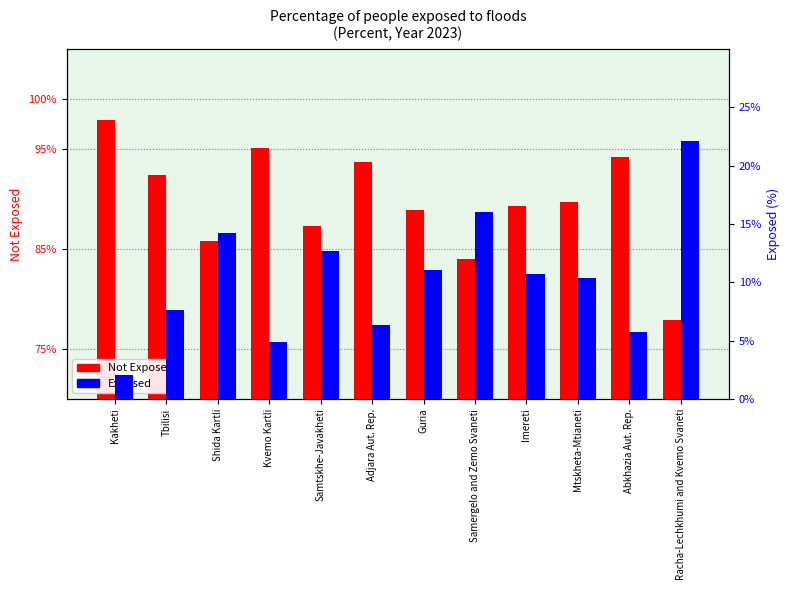

The value of Not Exposed at Mtskheta-Mtianeti is 0.9. True or false?

True